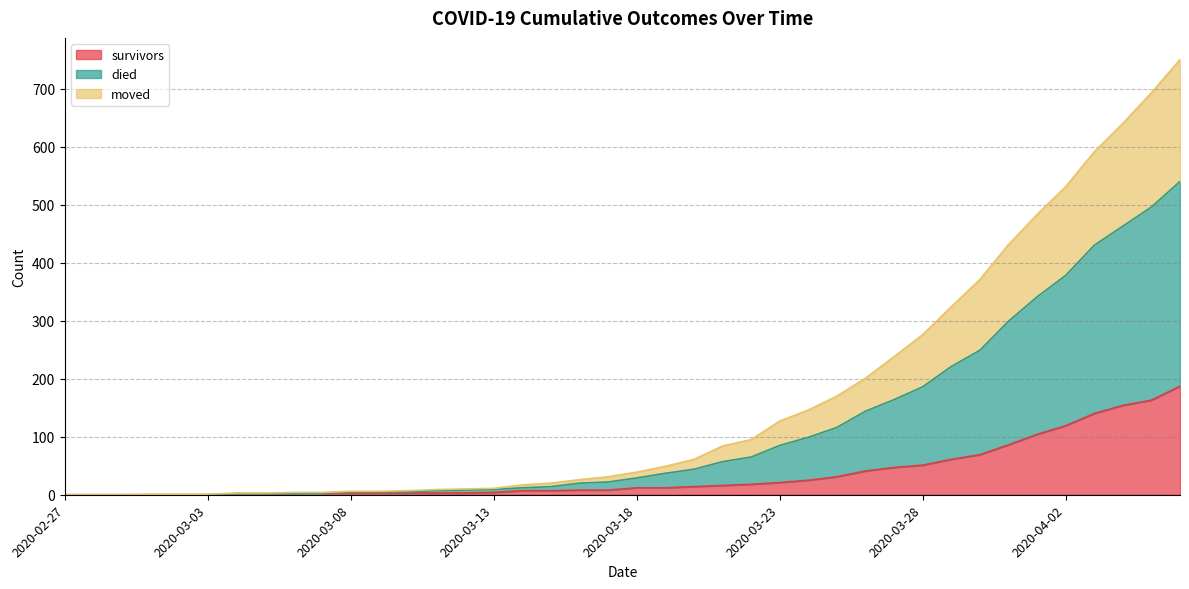

Count the number of data series in this chart.

3